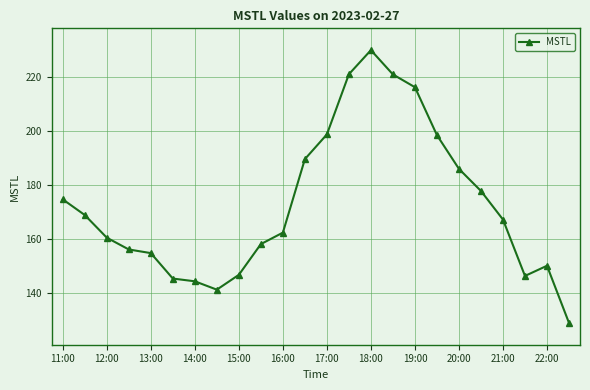

What is the smallest value displayed?

128.7